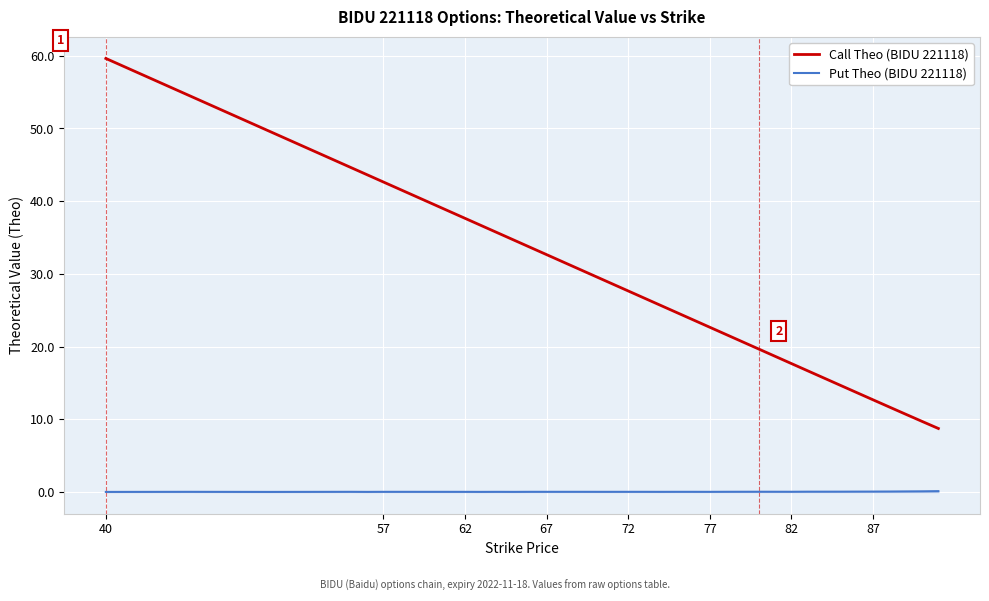

True or false: Put Theo (BIDU 221118) and Call Theo (BIDU 221118) cross at least once.

False